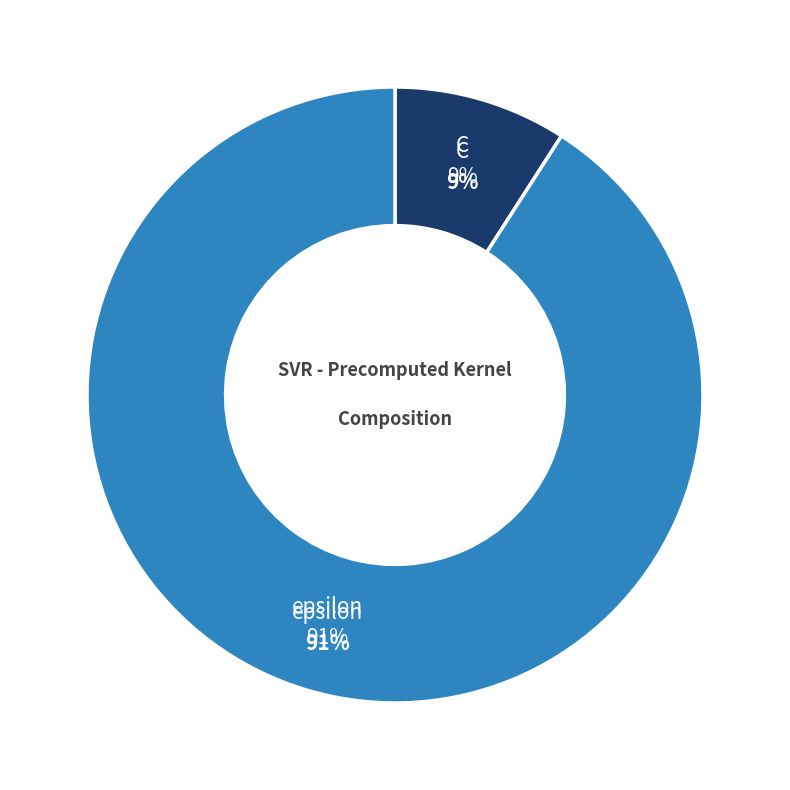

To the nearest percent, what is the difference between the C and epsilon slice percentages?

82%